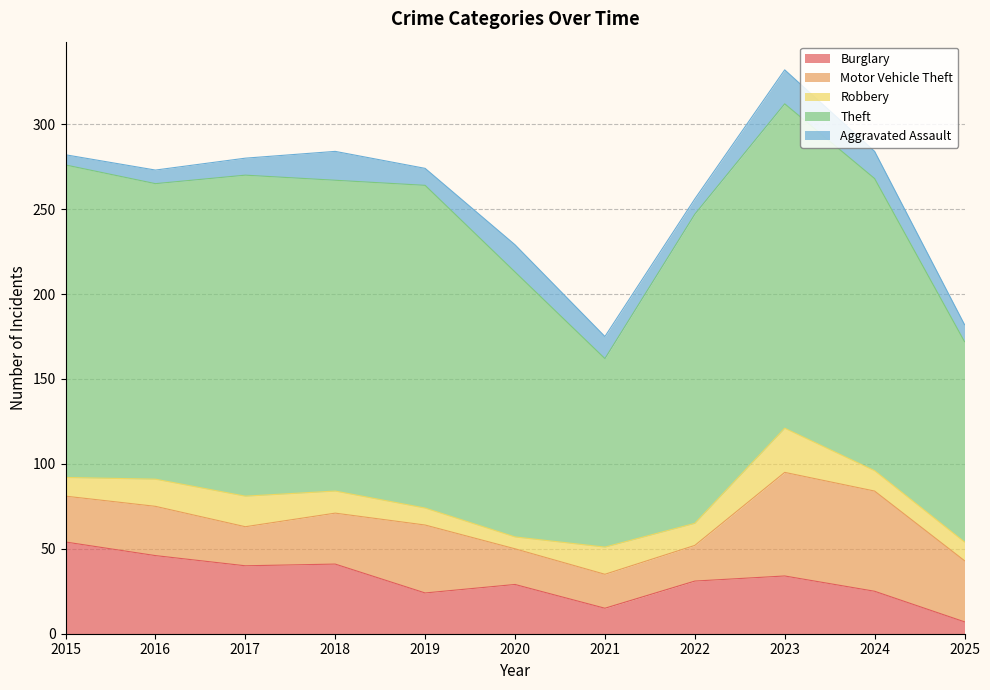

Where is the first local maximum for Robbery?

2017